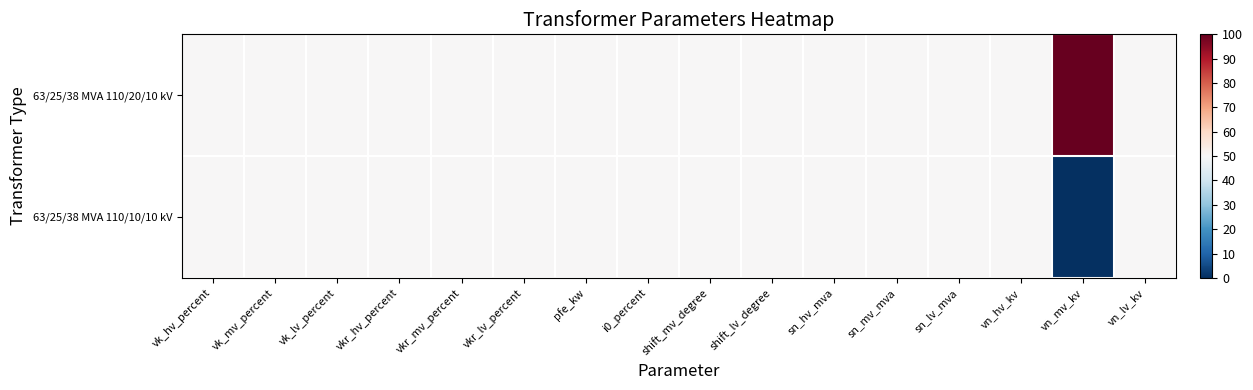

What is the total value across all series at shift_mv_degree?

100